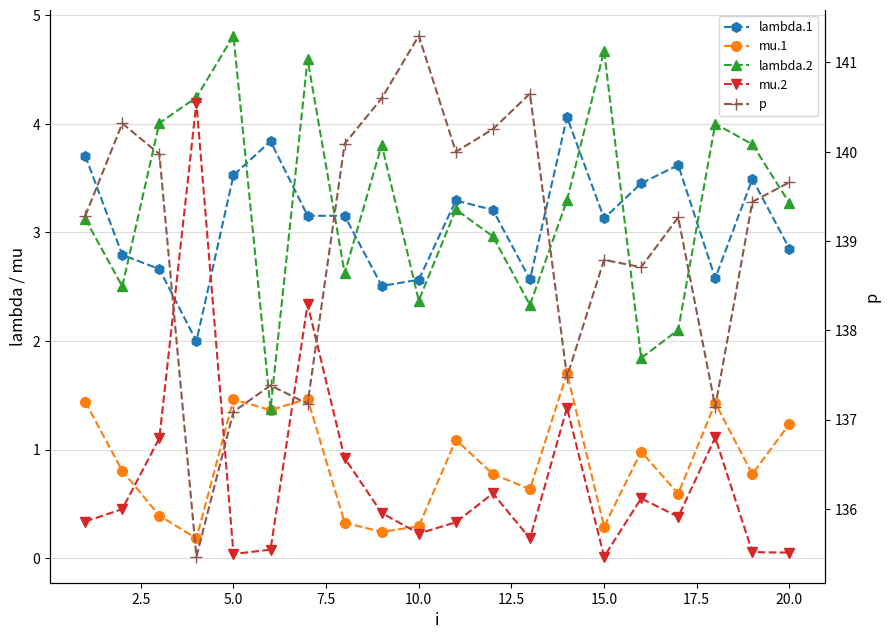

True or false: p and lambda.2 cross at least once.

False